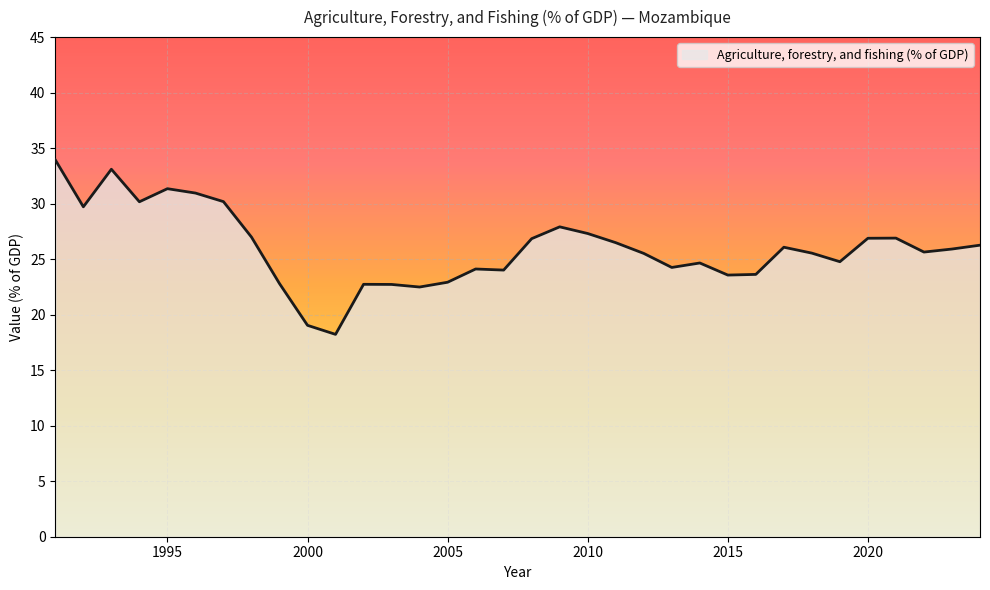

What is the difference between the maximum and minimum values?

15.7